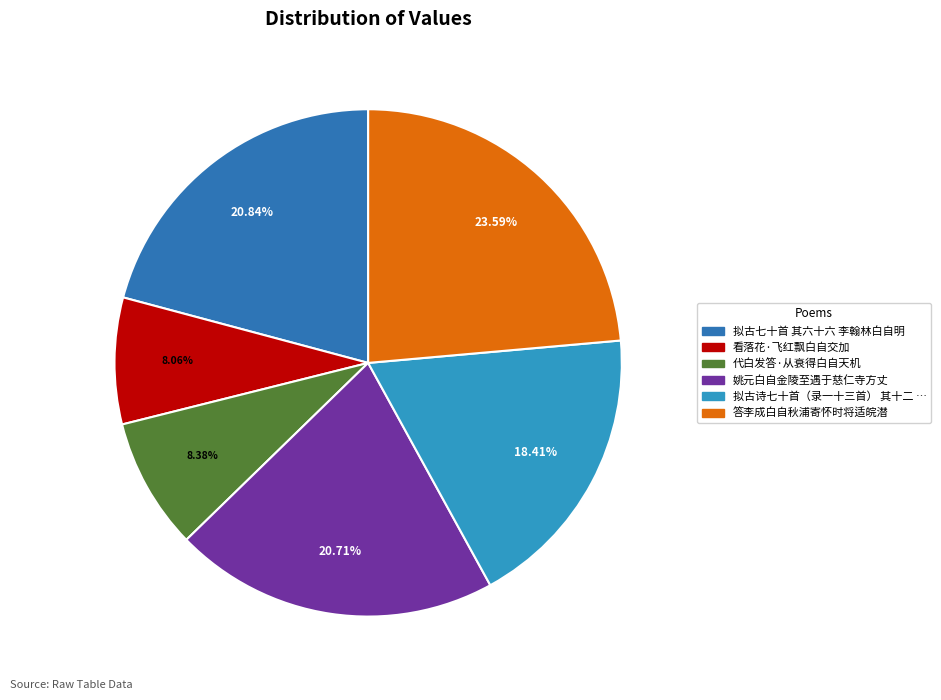

Count the number of slices in the pie.

6